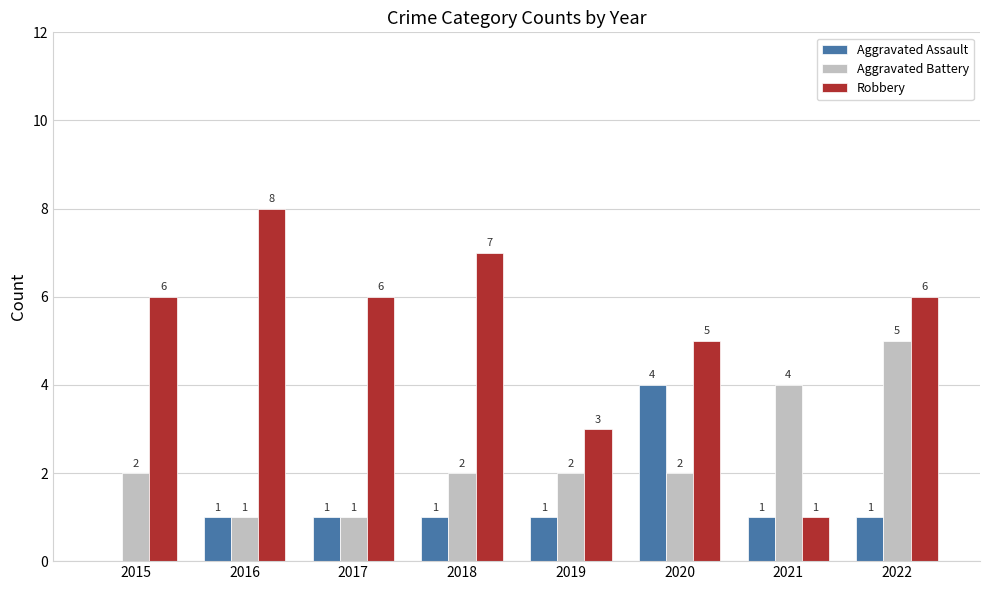

What is the sum of the Aggravated Battery values at 2017 and 2019?

3